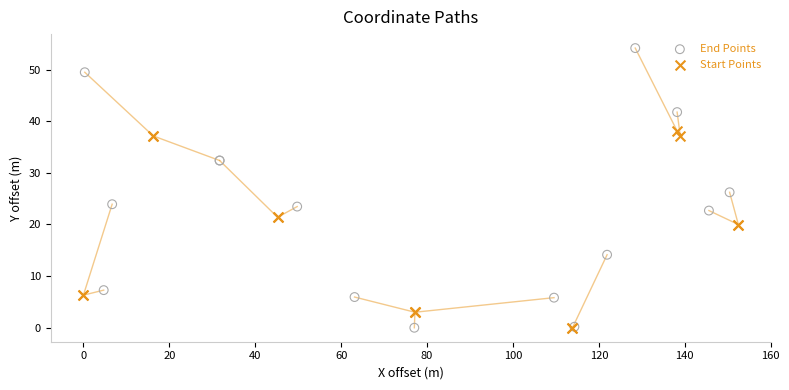

Which series contains the highest Y value?

End Points